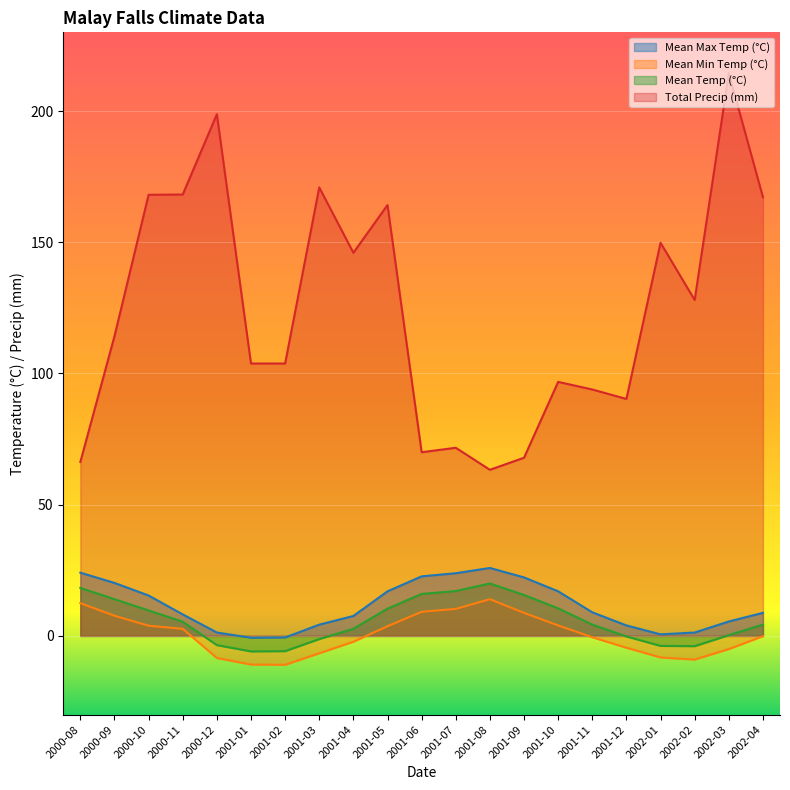

How many categories are shown in the chart?

21